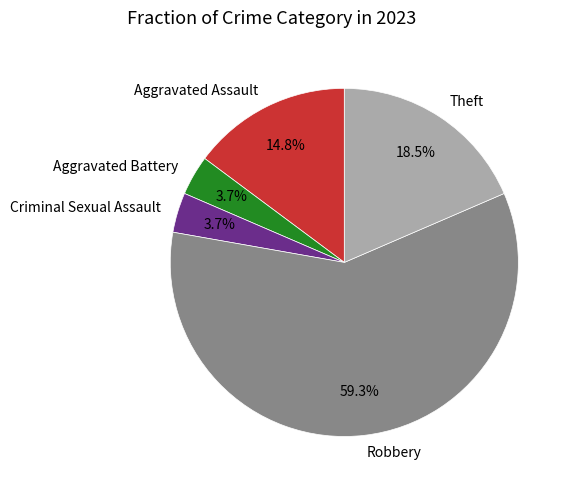

What is the largest slice in the pie chart?

Robbery